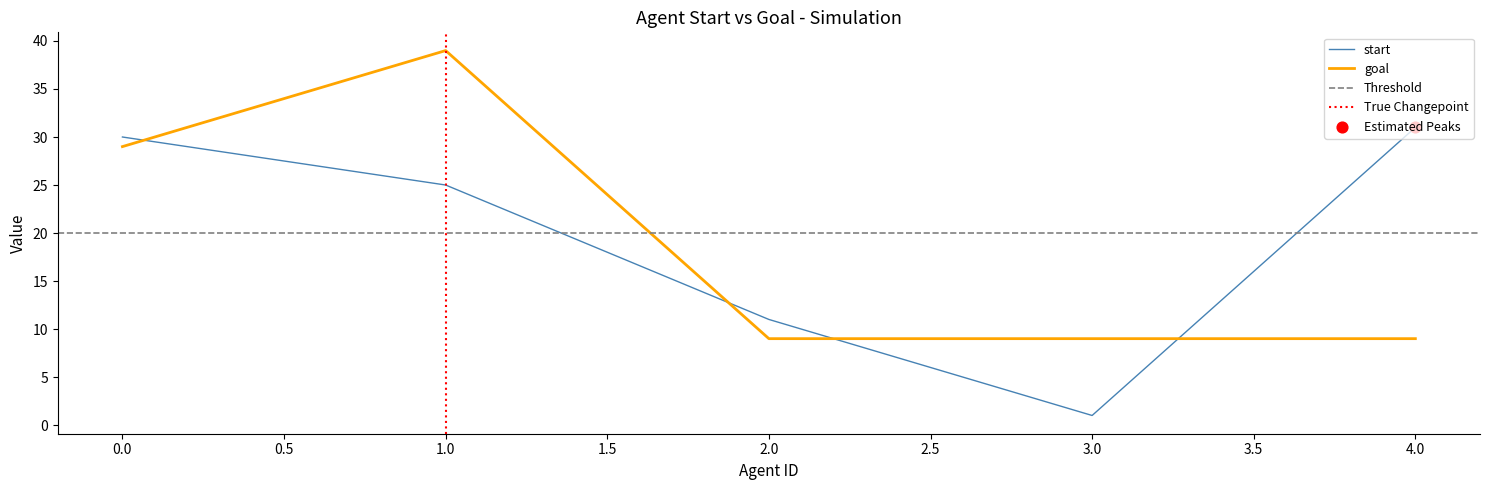

What is the total value across all series at 3?

10